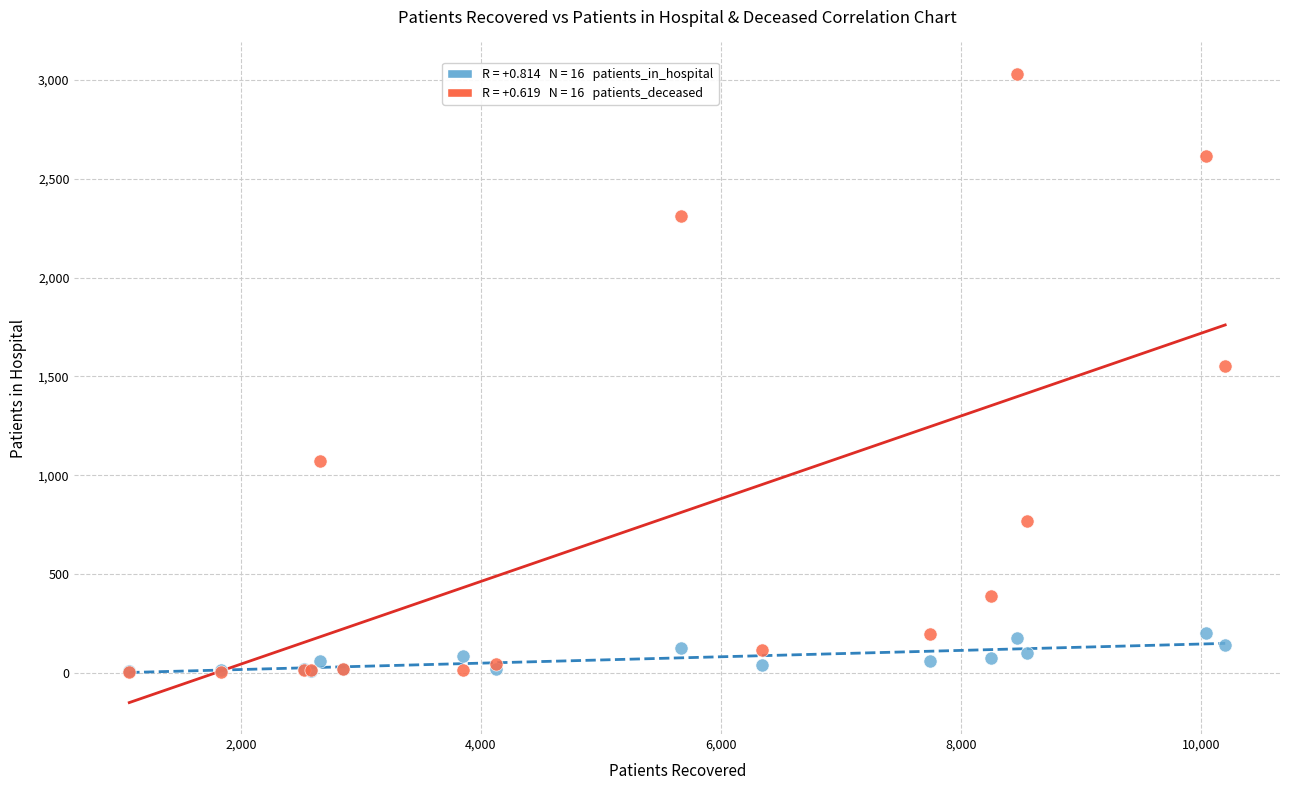

Across all series, what Y value is closest to 1517?

1554